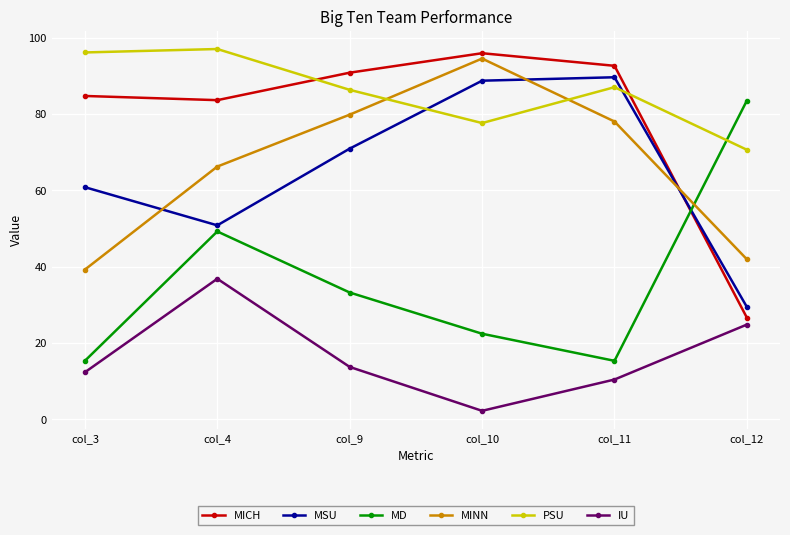

True or false: MINN has more than 0 interior local peaks.

True